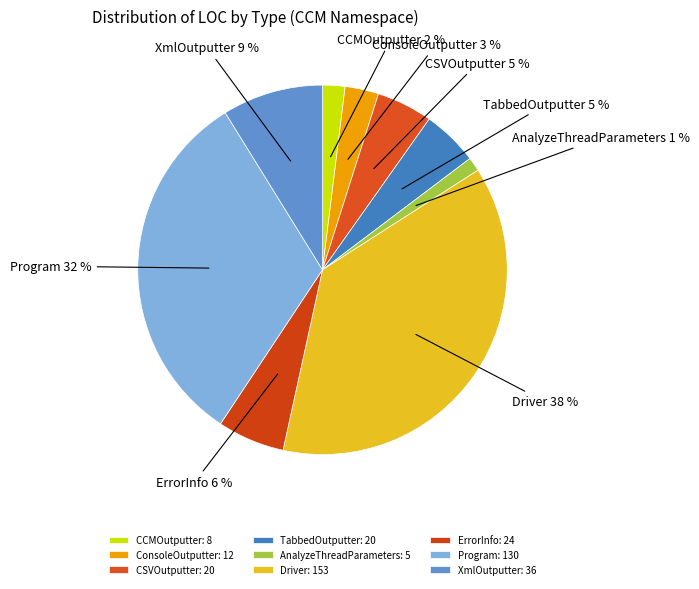

What percentage is the CCMOutputter slice, to the nearest percent?

2%